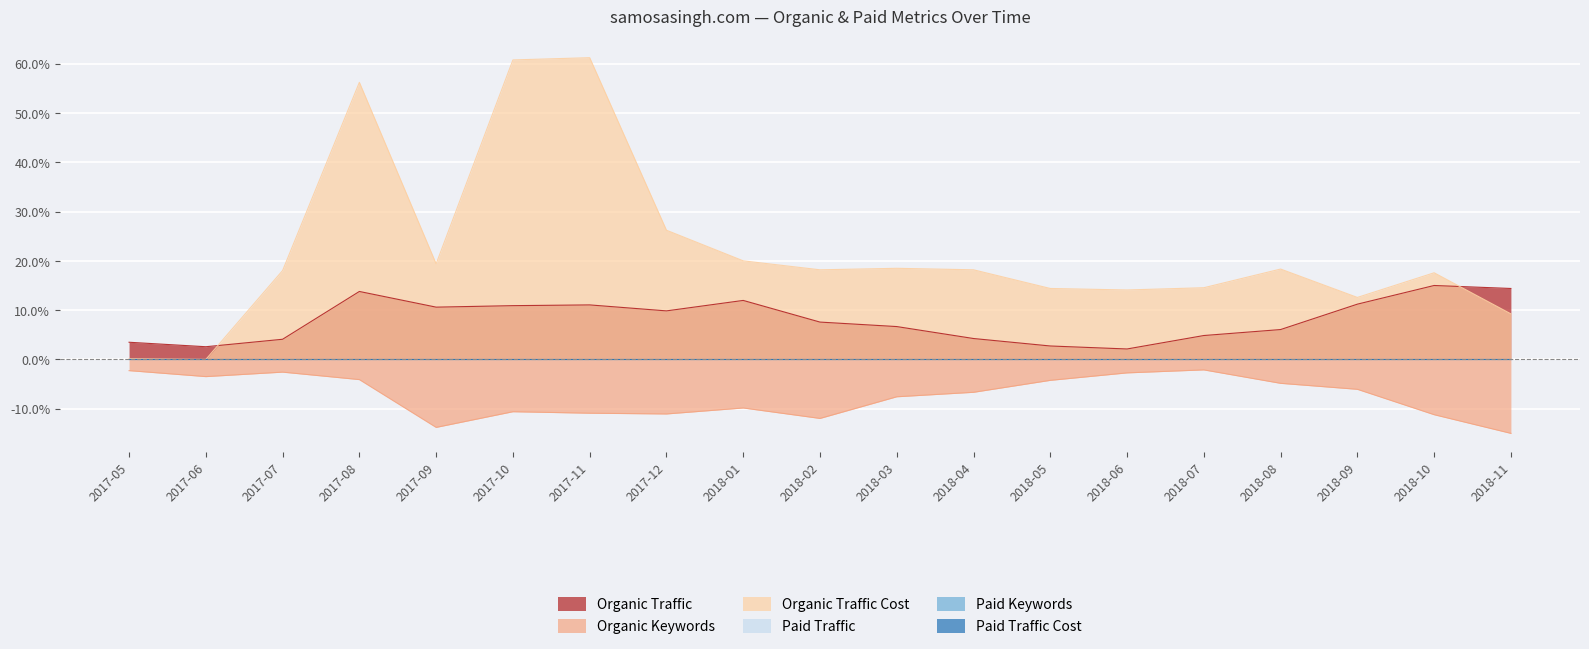

Rank the series by their average value, from lowest to highest.

Organic Keywords, Organic Traffic, Organic Traffic Cost